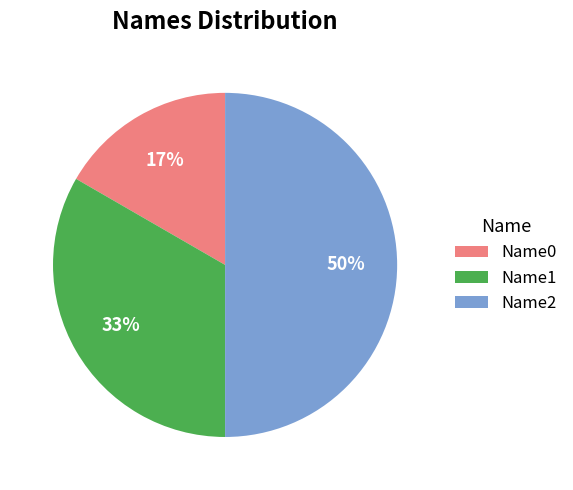

Which category has the biggest portion of the pie?

Name2